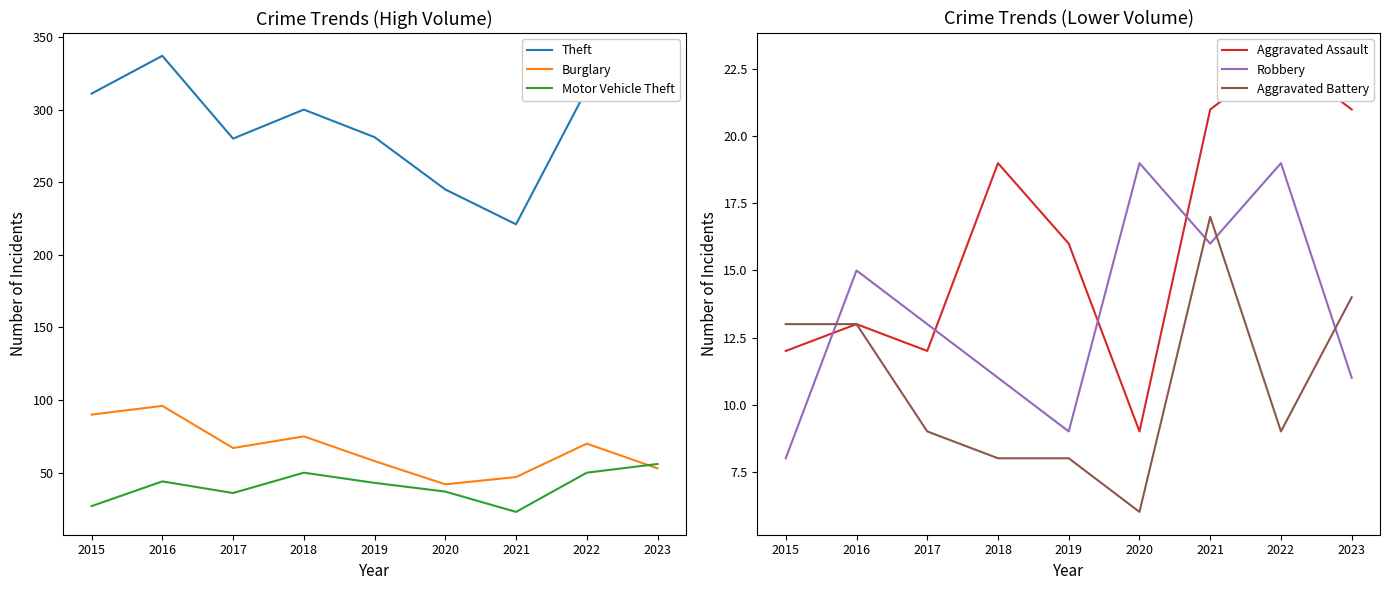

Reading left to right, extract all data points from this chart.

Theft: 311	337	280	300	281	245	221	314	311
Burglary: 90	96	67	75	58	42	47	70	53
Motor Vehicle Theft: 27	44	36	50	43	37	23	50	56
Aggravated Assault: 12	13	12	19	16	9	21	23	21
Robbery: 8	15	13	11	9	19	16	19	11
Aggravated Battery: 13	13	9	8	8	6	17	9	14